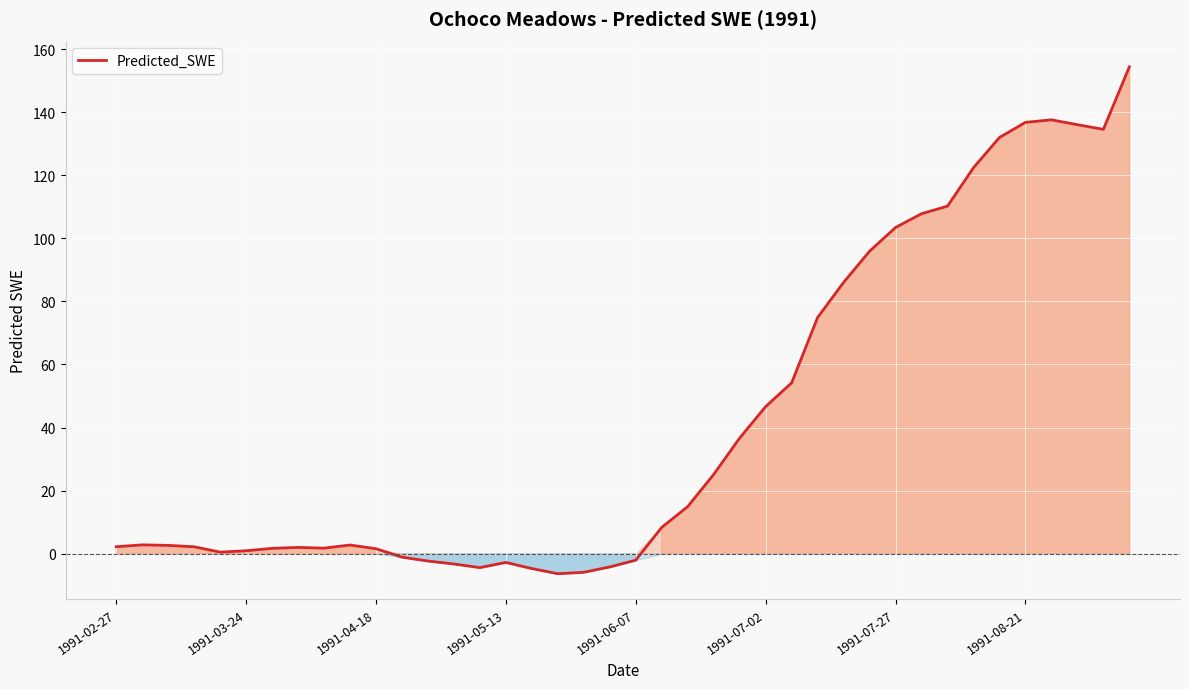

What is the difference between the maximum and minimum values?

160.7